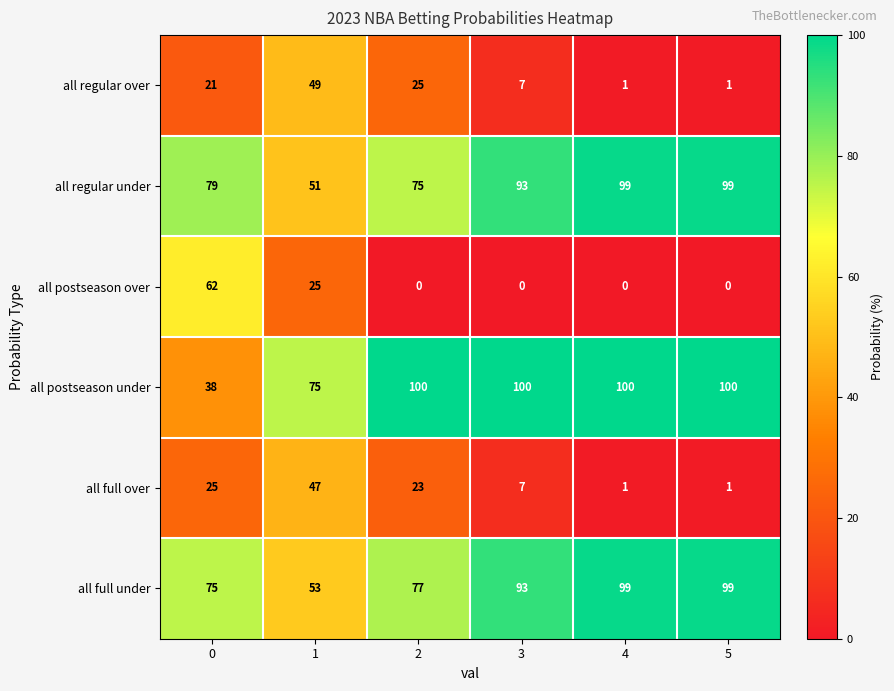

The all postseason over series shows 13 at 1. True or false?

False